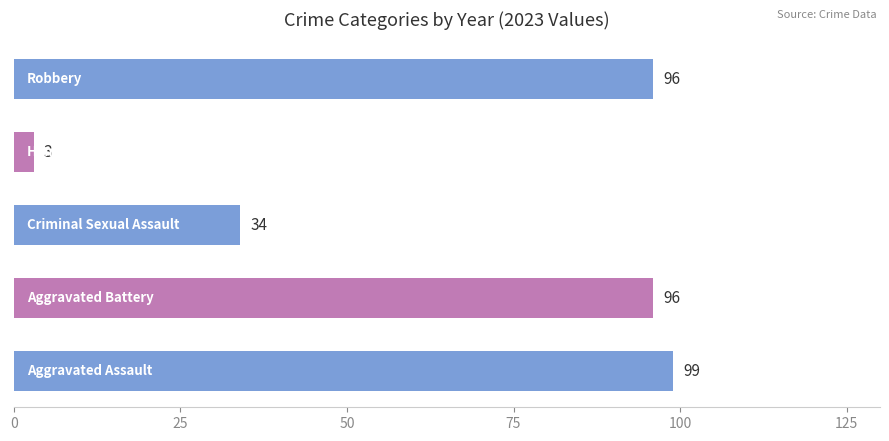

What is the sum of all values?

328